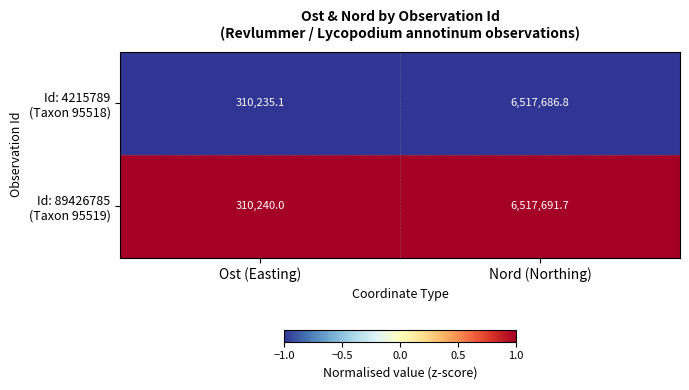

Which label corresponds to the largest value in the chart?

Nord (Northing)